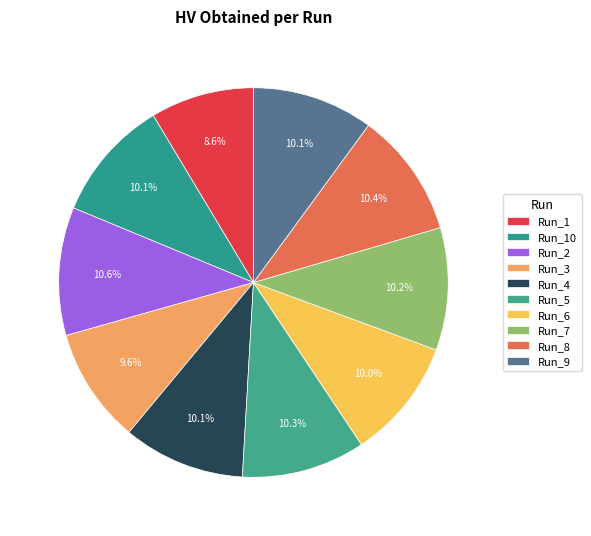

What is the total percentage of Run_1 and Run_3?

18.2%